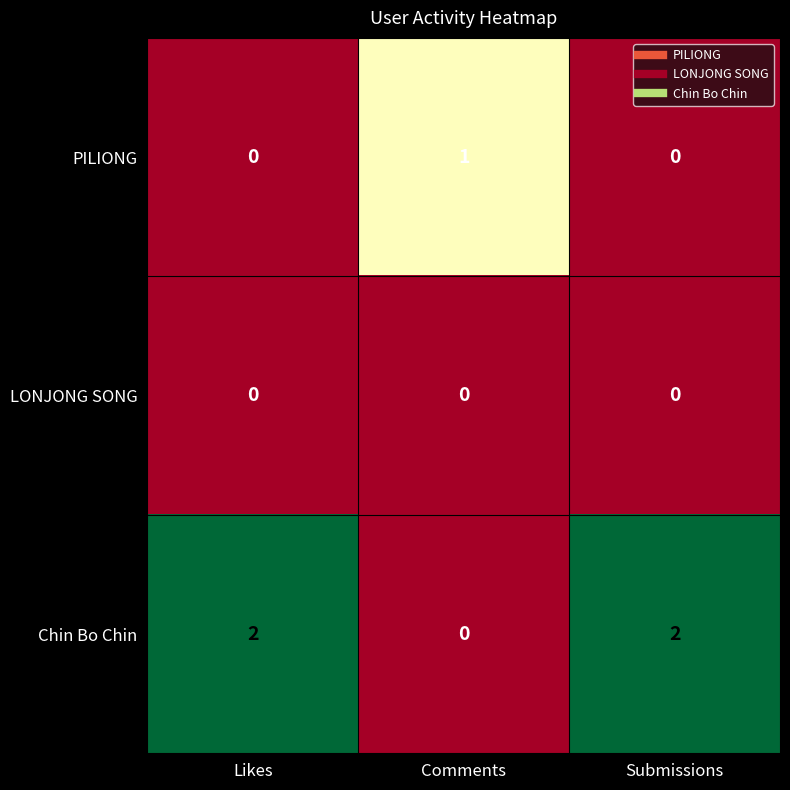

Which series changed the most between Likes and Comments?

Chin Bo Chin